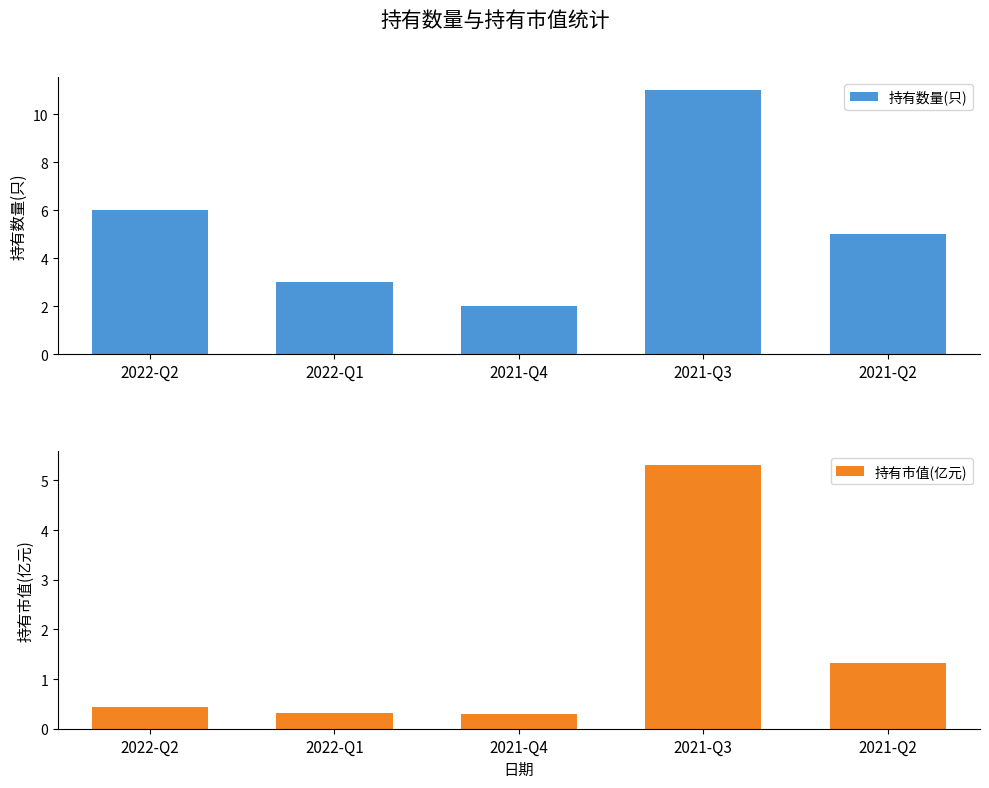

Reading right to left, transcribe all the data shown in this chart.

持有数量(只): 2021-Q2=5.0	2021-Q3=11.0	2021-Q4=2.0	2022-Q1=3.0	2022-Q2=6.0
持有市值(亿元): 2021-Q2=1.3	2021-Q3=5.3	2021-Q4=0.3	2022-Q1=0.3	2022-Q2=0.4